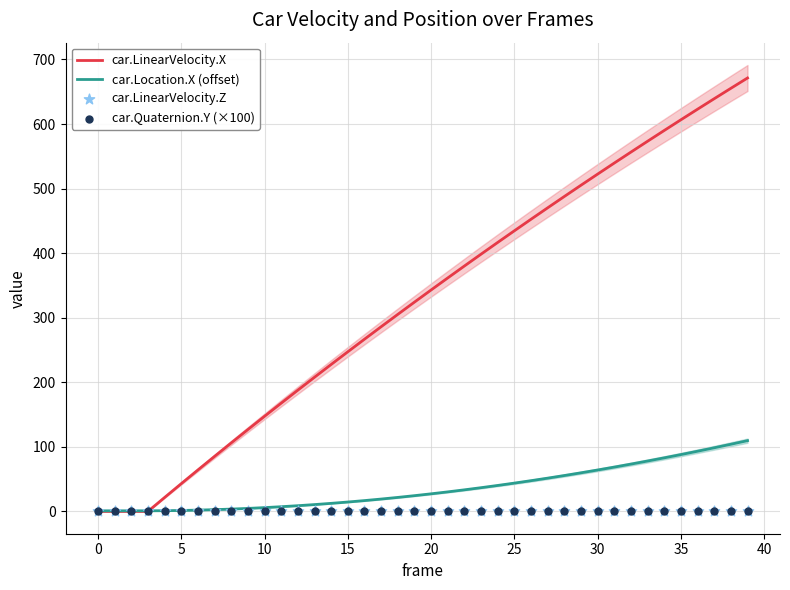

At which category is the sum across all series the highest?

39